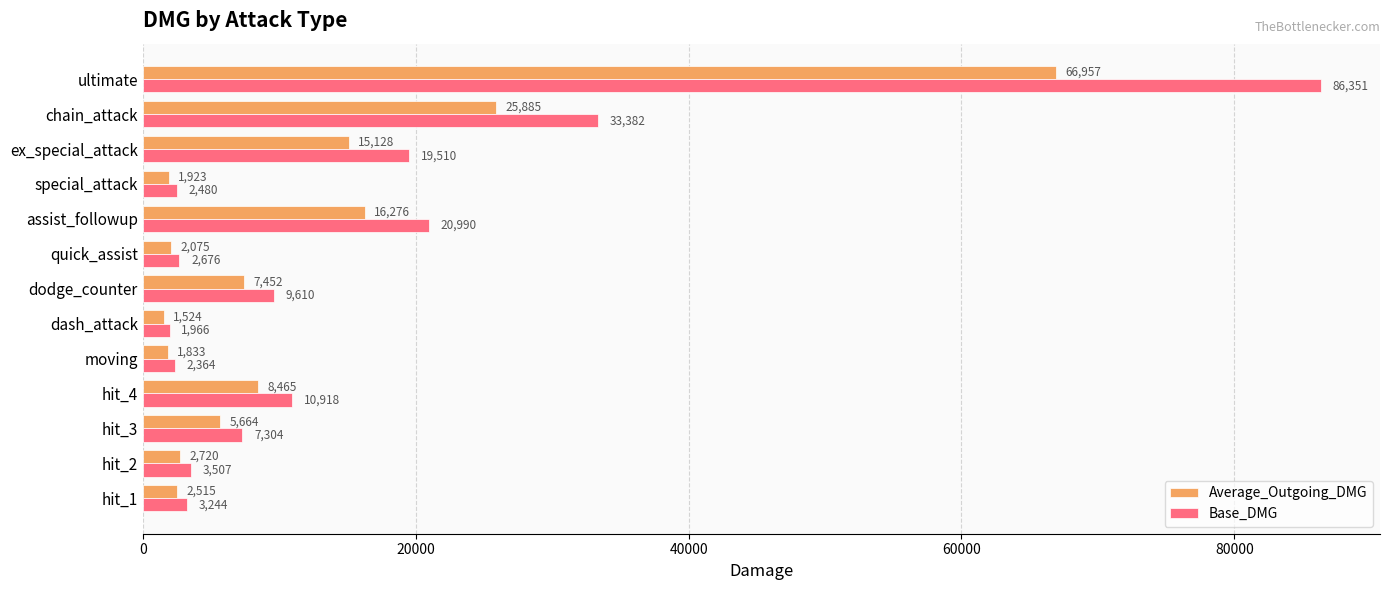

Is the value of Average_Outgoing_DMG at hit_2 greater than the value of Base_DMG at ex_special_attack?

No